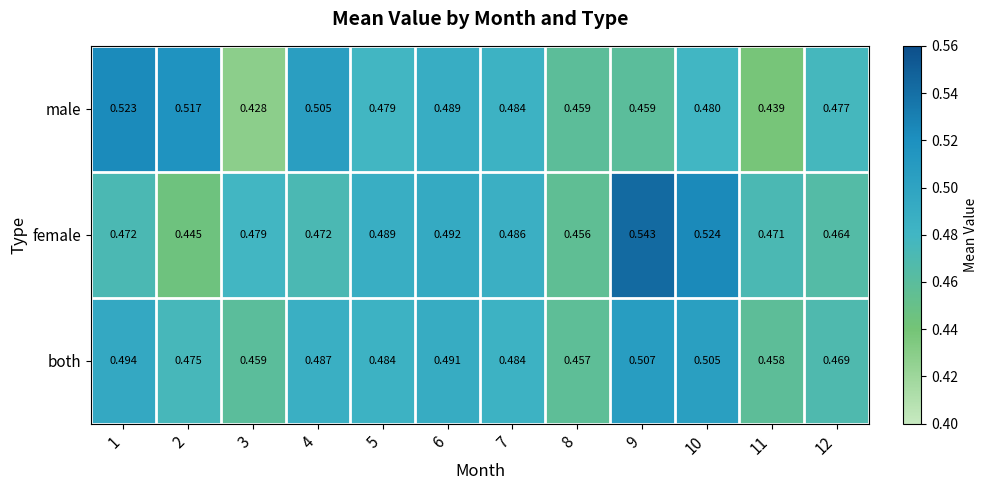

Which series has the largest total across all categories?

female